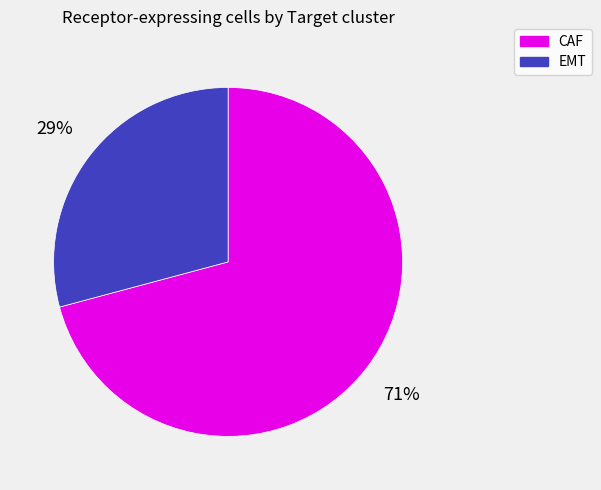

What is the ratio of the value at EMT to the value at CAF?

0.4